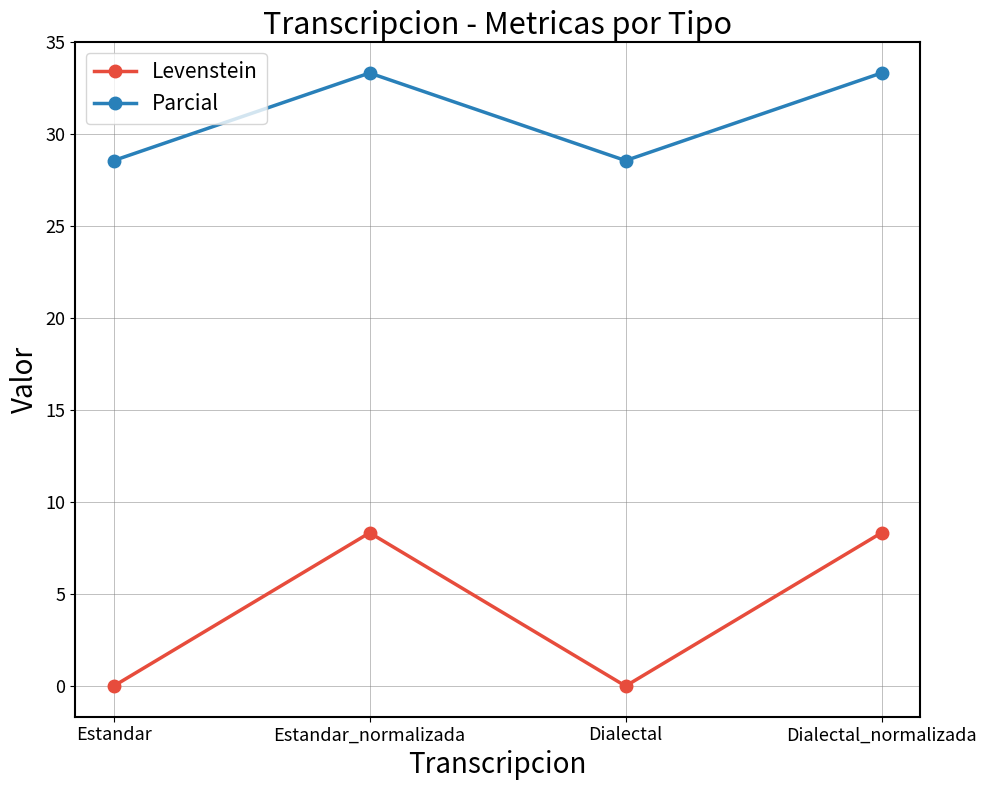

List the series in order of their peak value, lowest first.

Levenstein, Parcial